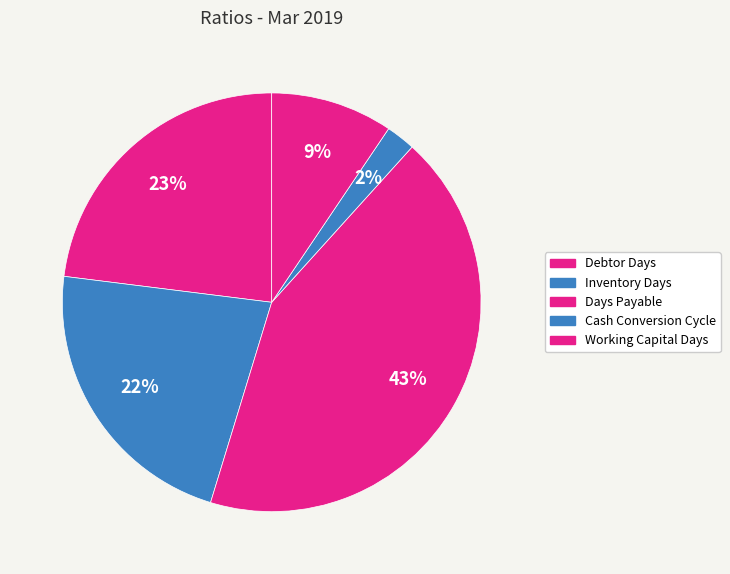

What portion of the pie excludes Days Payable?

57.0%